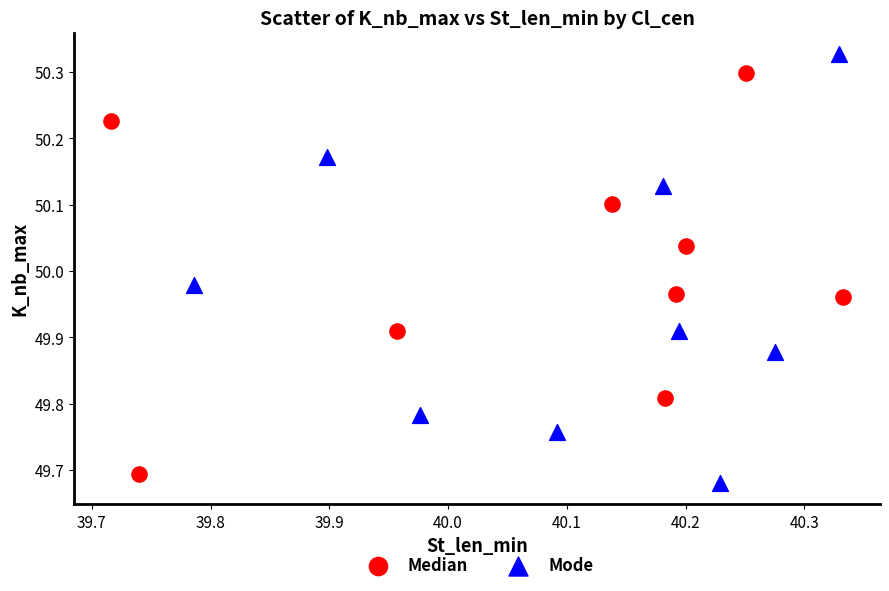

Which series has the largest Y range (max minus min)?

Mode